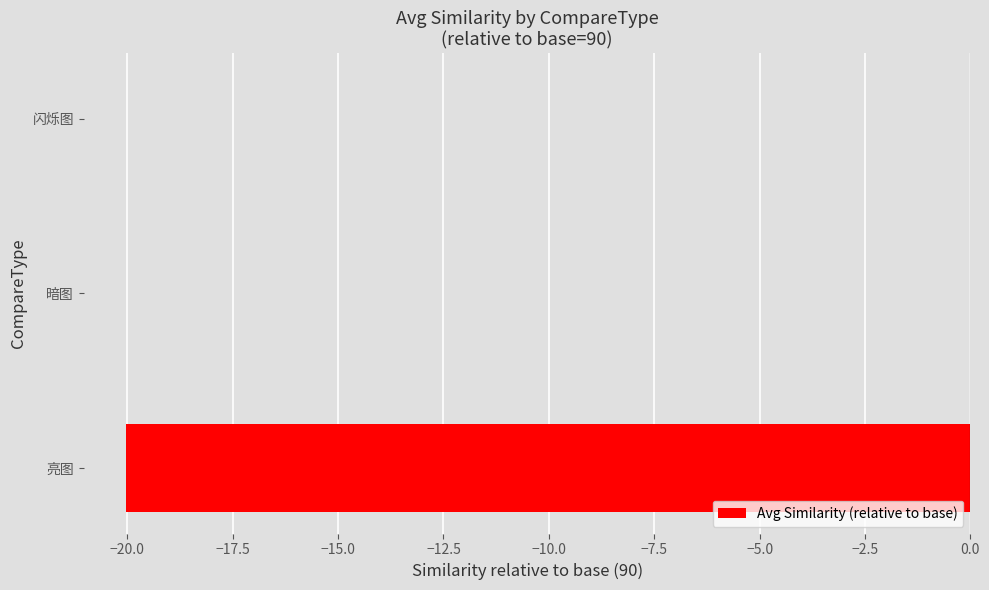

Reading bottom to top, transcribe all the data shown in this chart.

亮图=-20.0	暗图=0.0	闪烁图=0.0